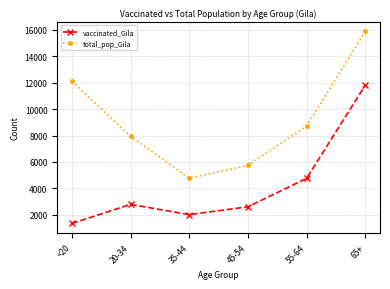

Which series has the largest total across all categories?

total_pop_Gila